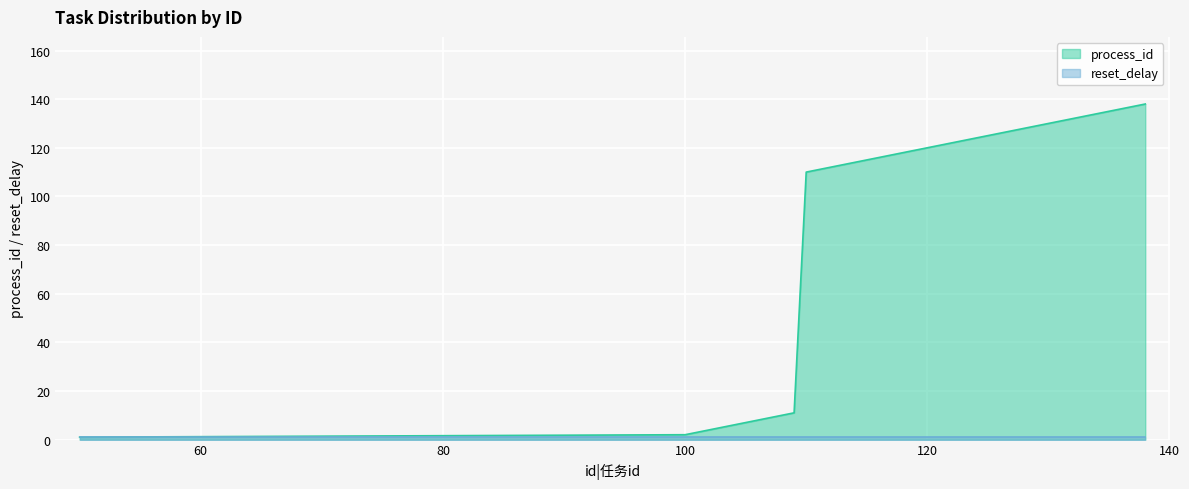

At which category does the chart reach its minimum across all series?

50